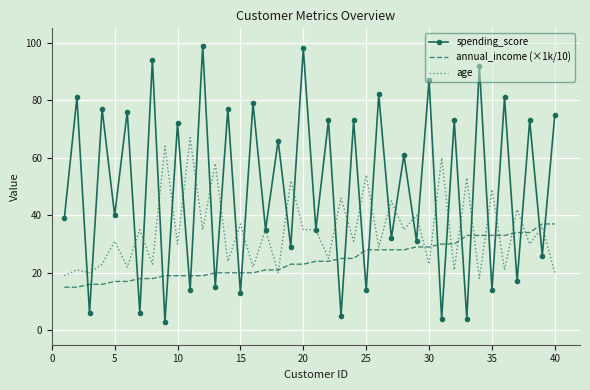

What is the maximum value shown in the chart?

99